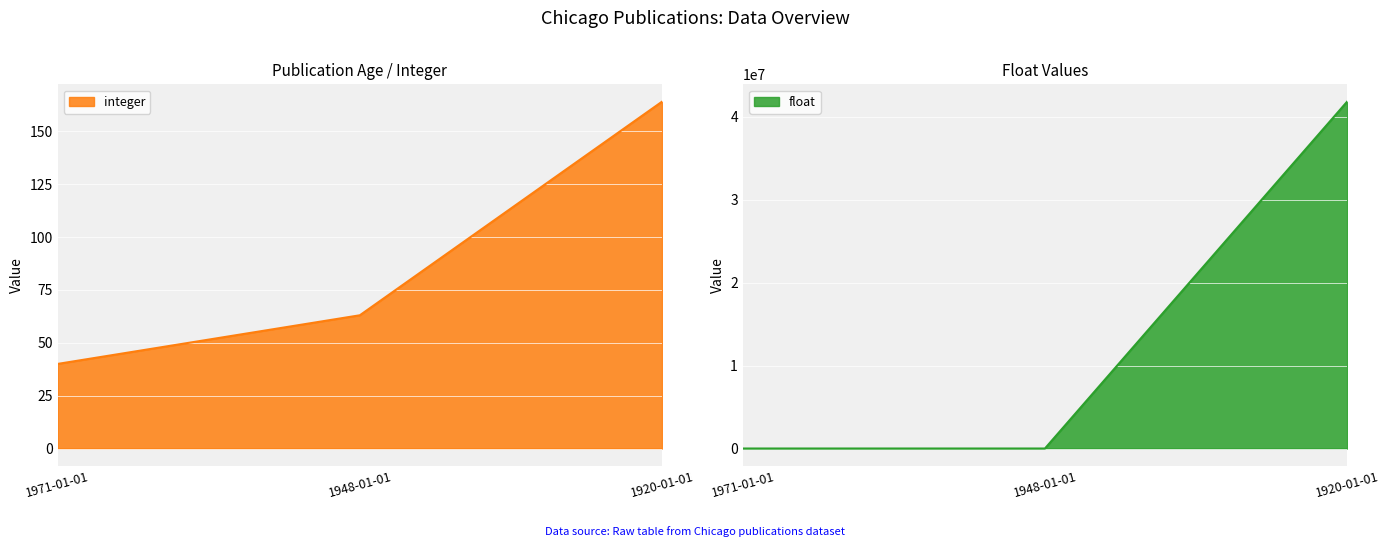

What is the difference between the maximum and second lowest values in the integer series?

101